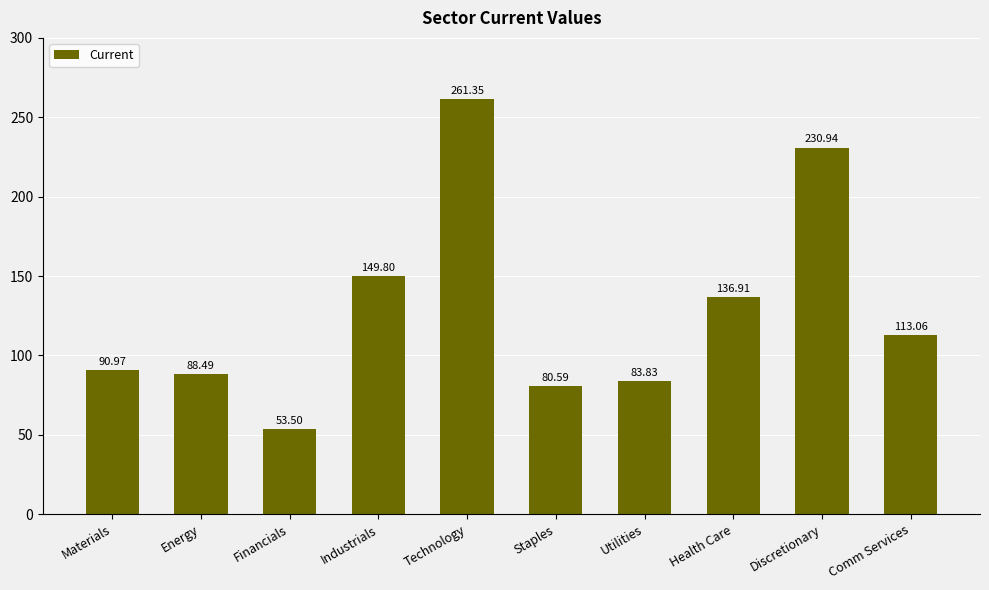

How many distinct data groups are displayed?

1